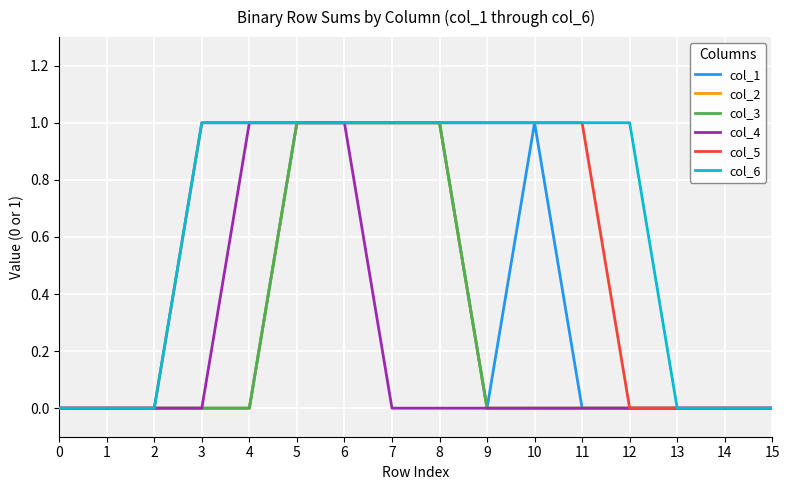

Does the chart have visible grid lines?

Yes